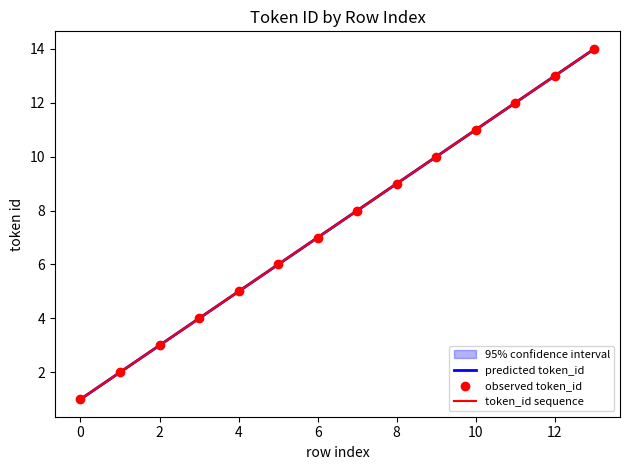

What is the change in value from 3 to 4?

+1